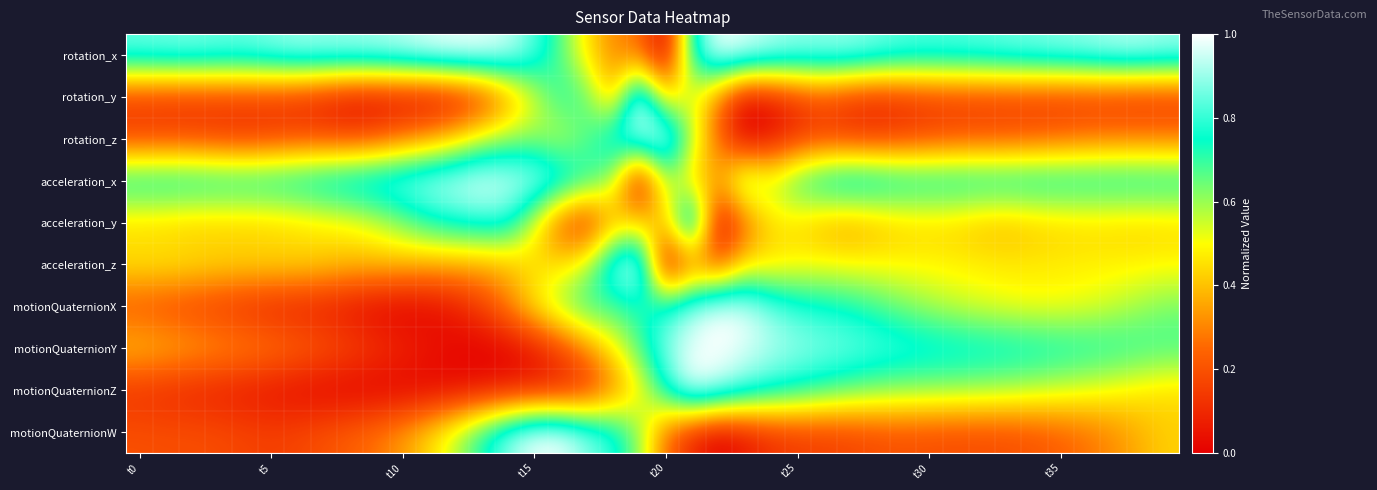

Reading left to right, what are all the values shown in this chart?

rotation_x: 0.9	0.9	0.9	0.9	0.9	0.9	0.9	0.9	0.9	0.9	0.9	1.0	1.0	1.0	1.0	0.8	0.7	0.5	0.3	0.3	0.0	0.7	1.0	1.0	0.9	0.9	0.9	0.9	0.9	0.8	0.8	0.8	0.8	0.9	0.9	0.9	0.9	0.9	0.9	0.9
rotation_y: 0.1	0.1	0.1	0.1	0.1	0.1	0.1	0.1	0.0	0.0	0.0	0.0	0.0	0.1	0.3	0.5	0.7	0.7	0.4	1.0	0.4	0.5	0.3	0.0	0.0	0.1	0.2	0.1	0.1	0.1	0.1	0.1	0.1	0.1	0.1	0.1	0.1	0.1	0.1	0.1
rotation_z: 0.2	0.2	0.2	0.2	0.1	0.2	0.2	0.2	0.2	0.2	0.3	0.3	0.4	0.5	0.6	0.6	0.6	0.7	0.8	0.9	1.0	0.6	0.2	0.0	0.0	0.1	0.2	0.1	0.1	0.2	0.2	0.2	0.2	0.2	0.2	0.2	0.3	0.3	0.3	0.3
acceleration_x: 0.8	0.8	0.8	0.8	0.8	0.8	0.8	0.8	0.9	0.9	0.9	0.9	1.0	1.0	1.0	0.9	0.9	0.7	0.6	0.0	0.6	0.4	0.4	0.7	0.6	0.7	0.8	0.9	0.8	0.8	0.8	0.8	0.8	0.8	0.8	0.8	0.8	0.8	0.8	0.8
acceleration_y: 0.4	0.4	0.4	0.4	0.4	0.4	0.4	0.5	0.5	0.5	0.6	0.7	0.8	0.8	0.8	0.5	0.2	0.1	0.4	0.4	0.4	1.0	0.0	0.2	0.5	0.4	0.4	0.3	0.4	0.4	0.4	0.4	0.4	0.4	0.4	0.4	0.4	0.4	0.4	0.4
acceleration_z: 0.5	0.5	0.5	0.5	0.4	0.5	0.4	0.4	0.4	0.4	0.4	0.4	0.4	0.4	0.4	0.4	0.5	0.6	0.9	1.0	0.0	0.2	0.2	0.4	0.4	0.5	0.5	0.5	0.5	0.5	0.5	0.5	0.5	0.5	0.5	0.5	0.5	0.5	0.5	0.5
motionQuaternionX: 0.2	0.2	0.2	0.1	0.1	0.1	0.1	0.1	0.0	0.0	0.0	0.0	0.1	0.2	0.3	0.5	0.6	0.7	0.7	0.7	0.8	0.9	1.0	1.0	0.9	0.8	0.8	0.7	0.7	0.6	0.6	0.6	0.5	0.5	0.5	0.5	0.5	0.6	0.6	0.6
motionQuaternionY: 0.4	0.4	0.4	0.3	0.3	0.3	0.3	0.2	0.2	0.1	0.1	0.1	0.0	0.0	0.0	0.1	0.2	0.3	0.5	0.7	0.9	1.0	1.0	1.0	0.9	0.9	0.9	0.9	0.8	0.8	0.8	0.8	0.8	0.8	0.8	0.8	0.7	0.7	0.7	0.7
motionQuaternionZ: 0.1	0.1	0.1	0.1	0.1	0.0	0.0	0.0	0.0	0.0	0.0	0.0	0.0	0.0	0.1	0.1	0.1	0.1	0.3	0.5	0.8	1.0	0.9	0.9	0.8	0.7	0.7	0.7	0.6	0.6	0.6	0.6	0.6	0.6	0.6	0.5	0.5	0.5	0.5	0.4
motionQuaternionW: 0.2	0.2	0.2	0.2	0.2	0.2	0.2	0.2	0.2	0.3	0.3	0.4	0.6	0.7	0.9	1.0	1.0	0.9	0.8	0.6	0.3	0.1	0.0	0.1	0.1	0.1	0.2	0.2	0.2	0.2	0.2	0.2	0.2	0.2	0.2	0.2	0.3	0.3	0.4	0.4